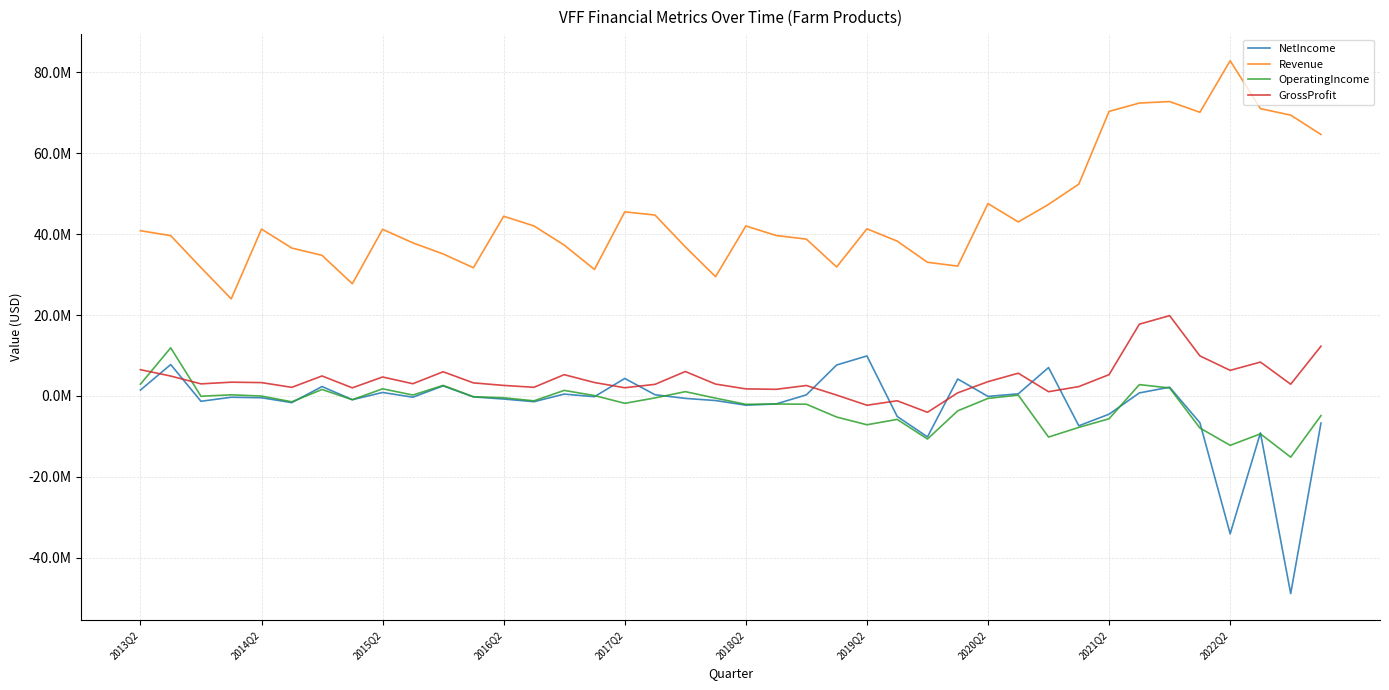

Is this an area chart (filled region under the line)?

No